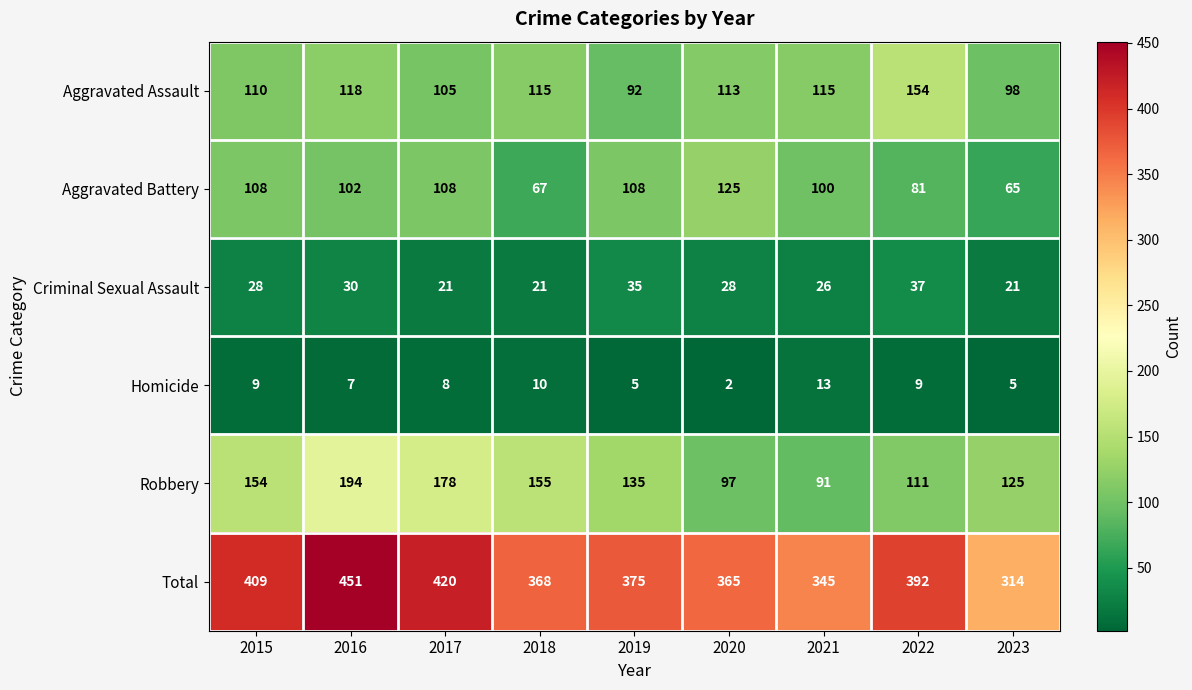

What is the difference between the second highest and minimum values in the Aggravated Assault series?

26